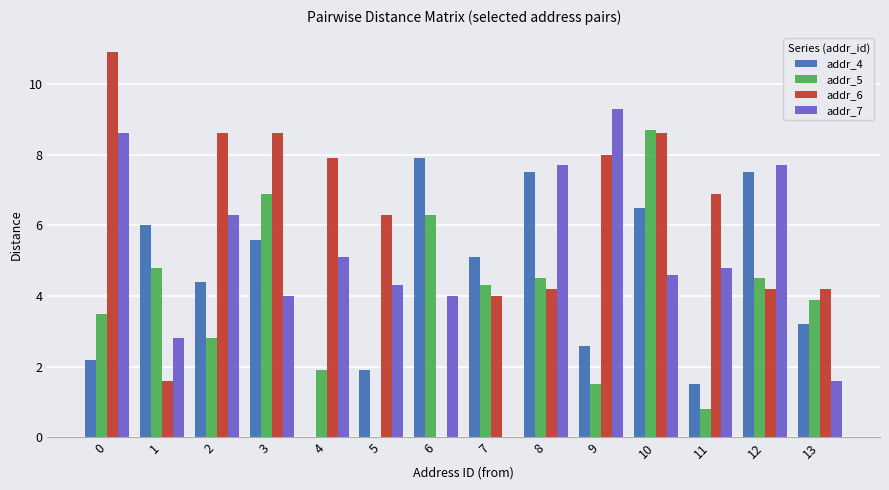

Reading left to right, list all the values displayed in this chart.

addr_4: 2.2	6.0	4.4	5.6	0.0	1.9	7.9	5.1	7.5	2.6	6.5	1.5	7.5	3.2
addr_5: 3.5	4.8	2.8	6.9	1.9	0.0	6.3	4.3	4.5	1.5	8.7	0.8	4.5	3.9
addr_6: 10.9	1.6	8.6	8.6	7.9	6.3	0.0	4.0	4.2	8.0	8.6	6.9	4.2	4.2
addr_7: 8.6	2.8	6.3	4.0	5.1	4.3	4.0	0.0	7.7	9.3	4.6	4.8	7.7	1.6